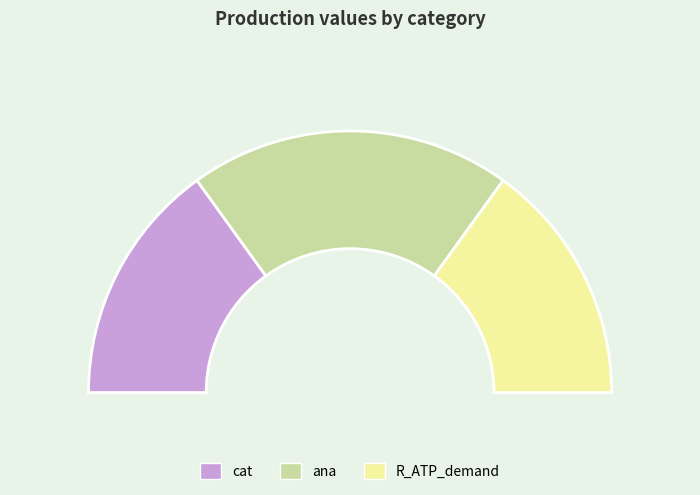

To the nearest percent, what is the difference between the largest and smallest slice percentages?

10%